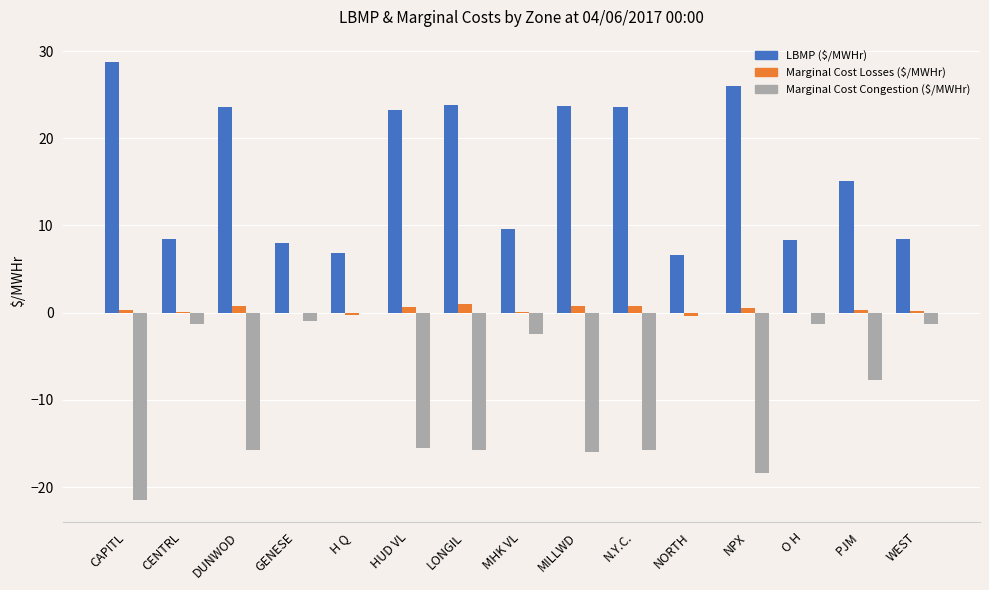

At which label does Marginal Cost Losses ($/MWHr) first exceed 0?

CAPITL